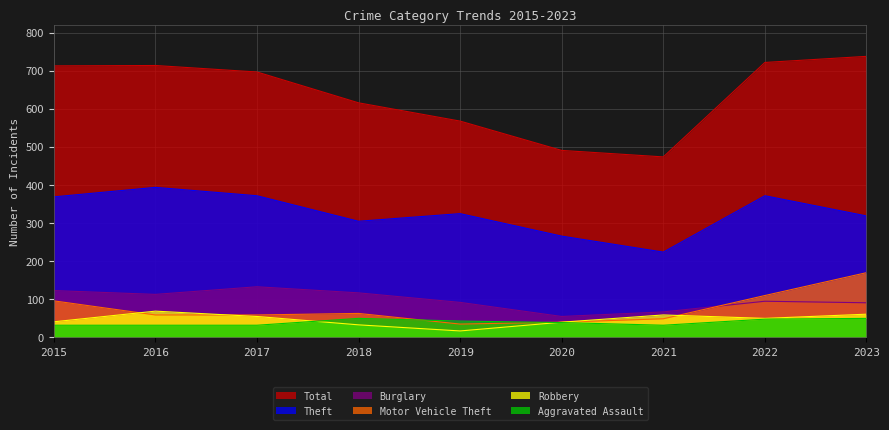

What are all the series names shown in the legend?

Total, Theft, Burglary, Motor Vehicle Theft, Robbery, Aggravated Assault